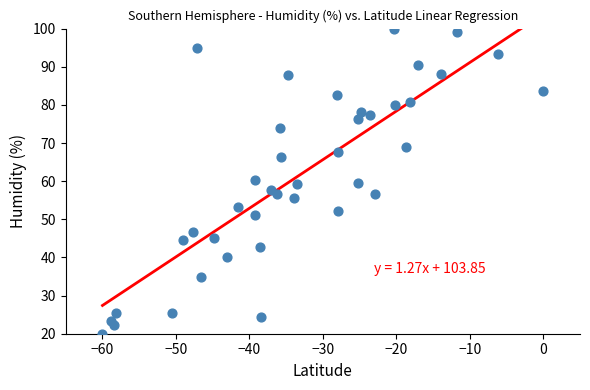

What is the range of X values (max minus min)?

60.0